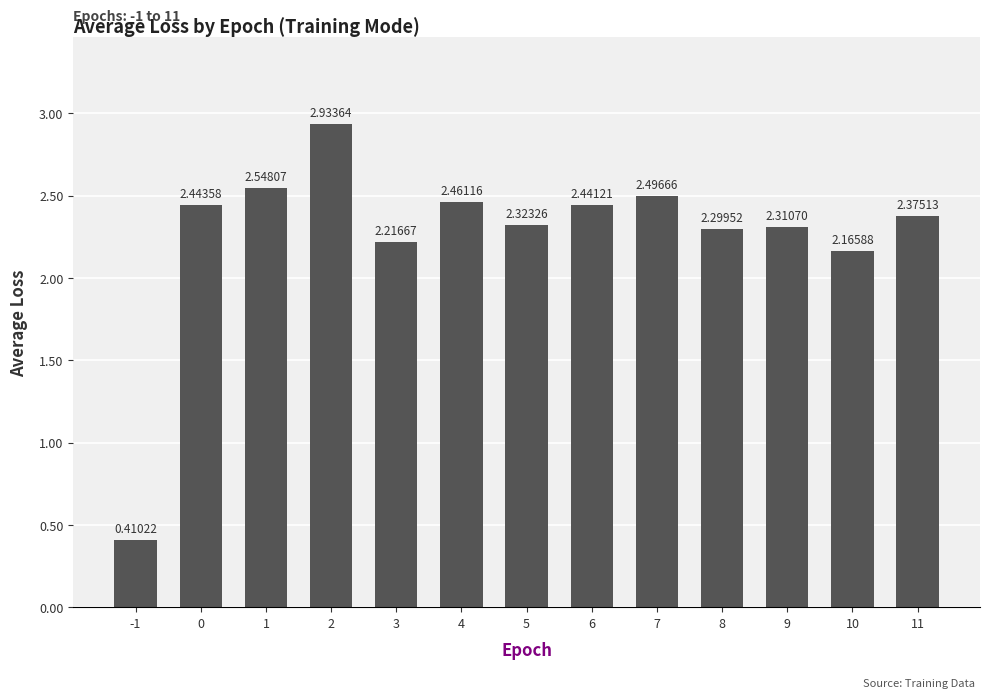

Does the chart contain stacked bars?

No